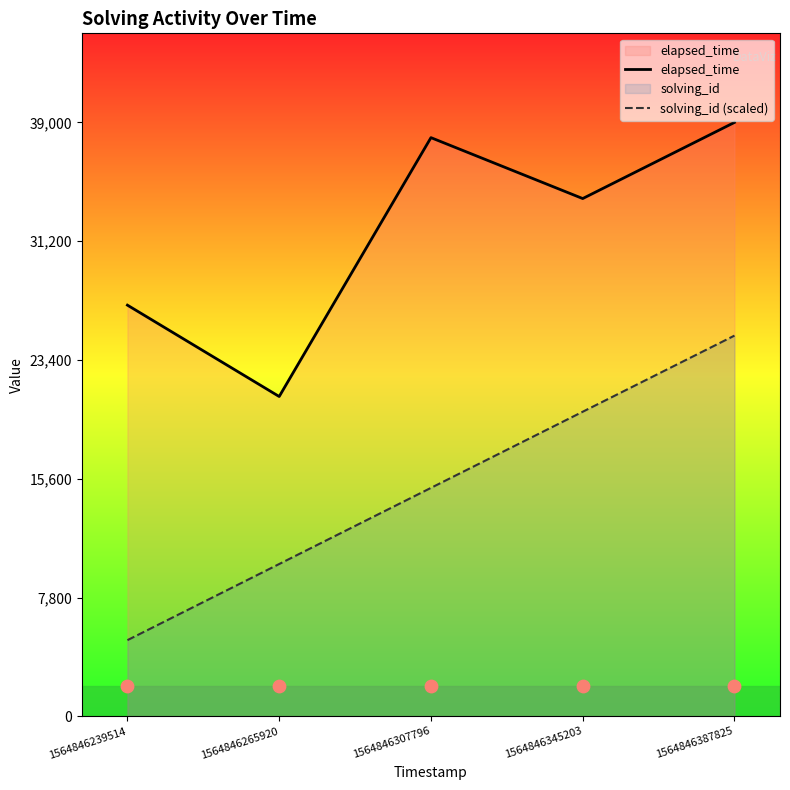

What are all the series names shown in the legend?

elapsed_time, solving_id (scaled)